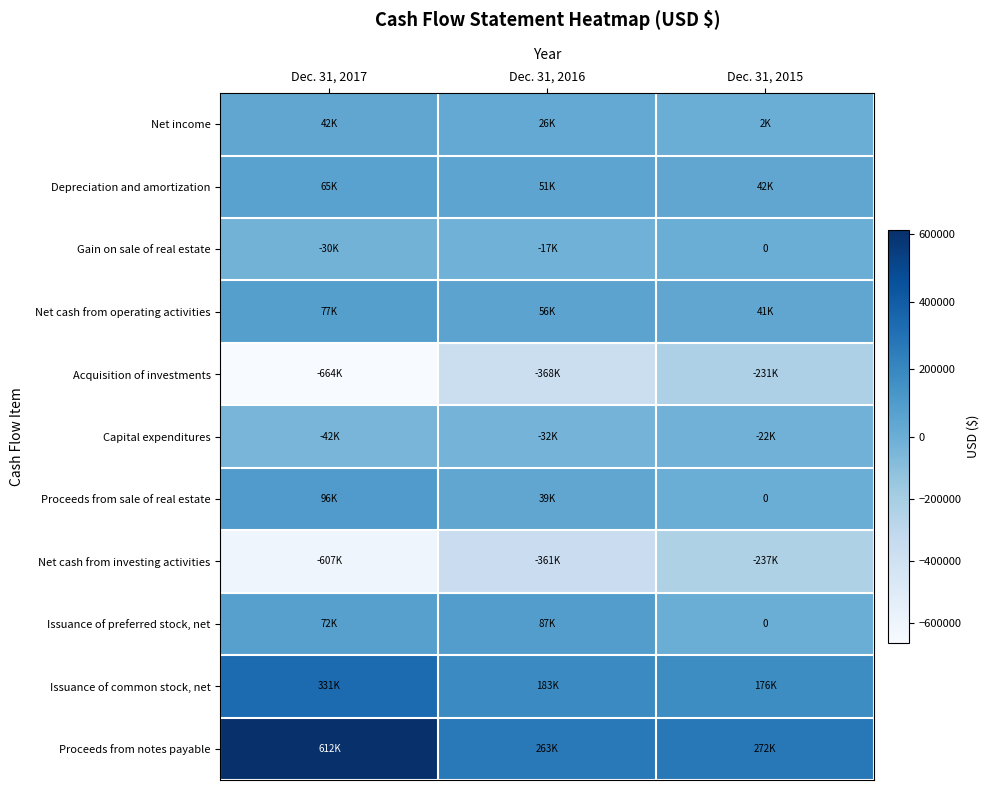

Which category has the lowest value across all series?

Dec. 31, 2017